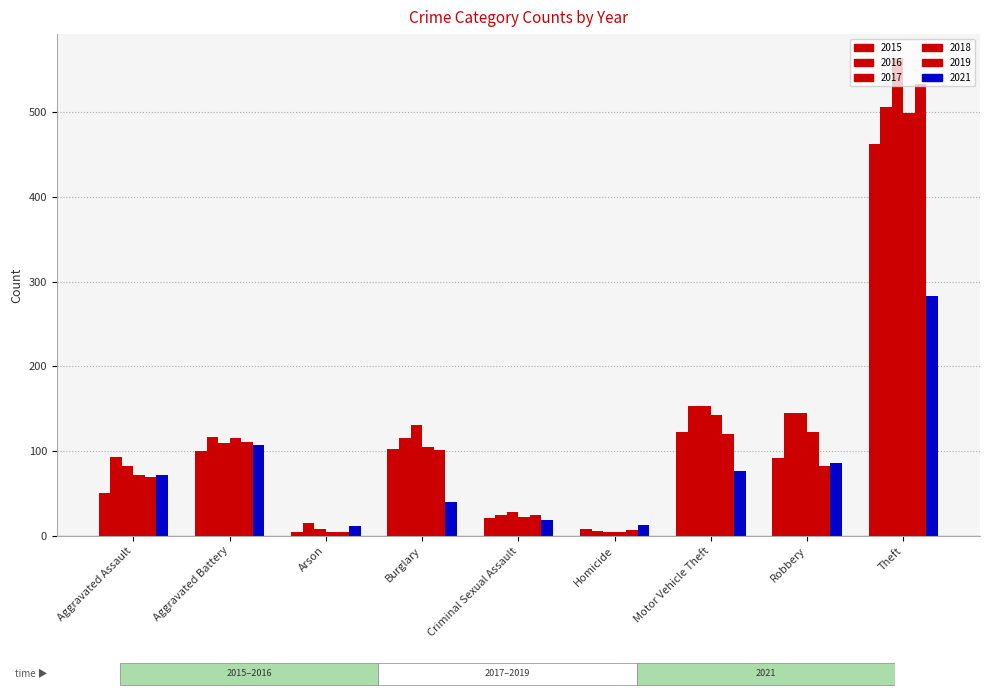

Are the bars grouped side by side (vs. stacked)?

Yes